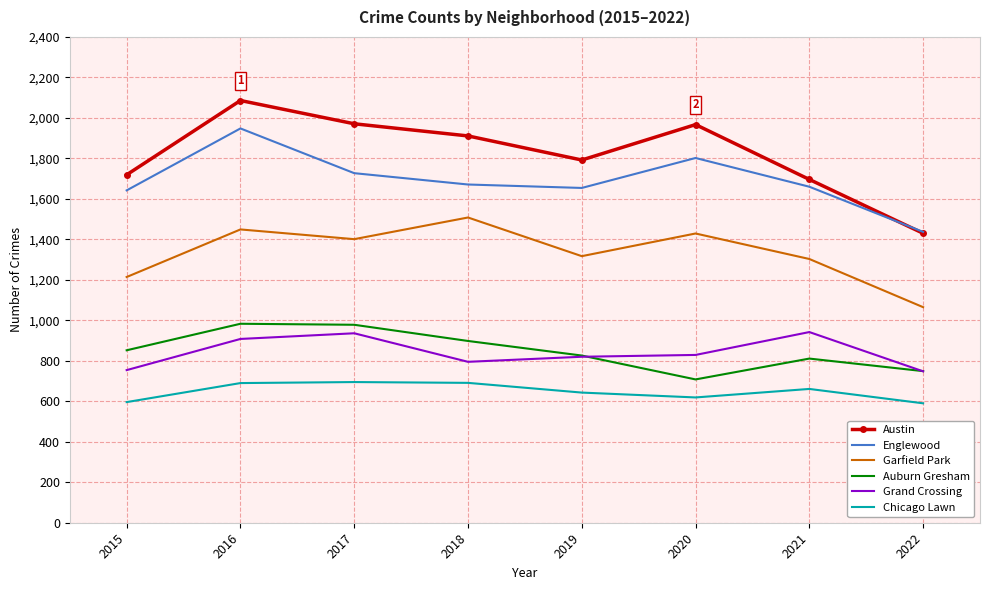

What is the difference between the highest and lowest values at 2015?

1123